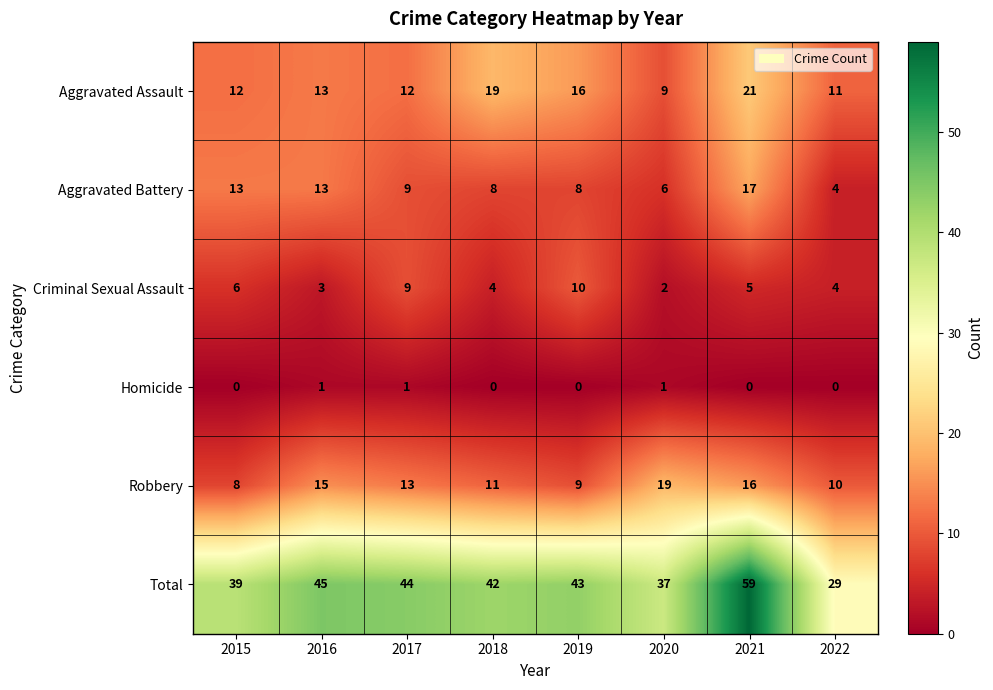

What is the average value of the Aggravated Assault series?

14